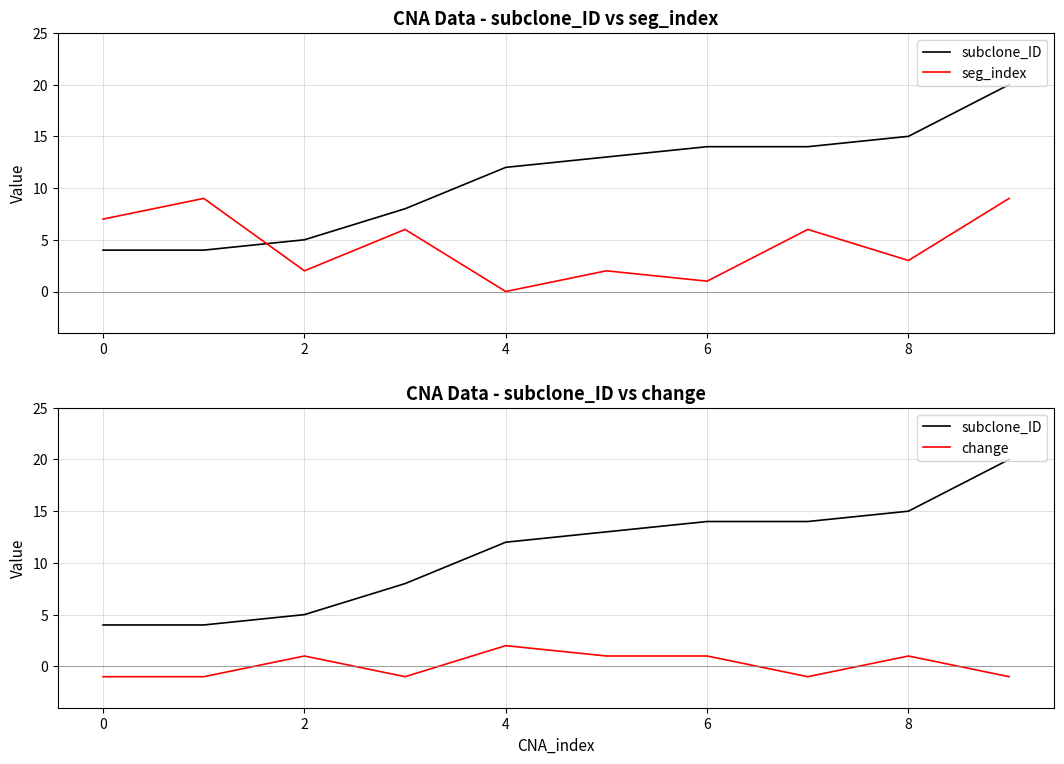

Rank the series by their average value, from highest to lowest.

subclone_ID, seg_index, change